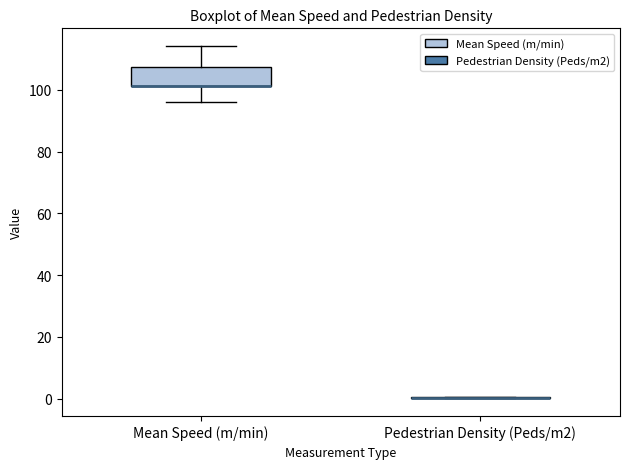

Reading left to right, transcribe this box plot: for each box, give where its median line is, the range the box spans, and where its two whiskers end, as read against the y-axis. The values are not printed on the chart, so give them approximately, as read against the axis.

Mean Speed (m/min): median 102 (drawn on the box's lower edge), box 102 to 108, whiskers 96 to 114
Pedestrian Density (Peds/m2): box collapsed to a line at 0, whiskers 0 to 0